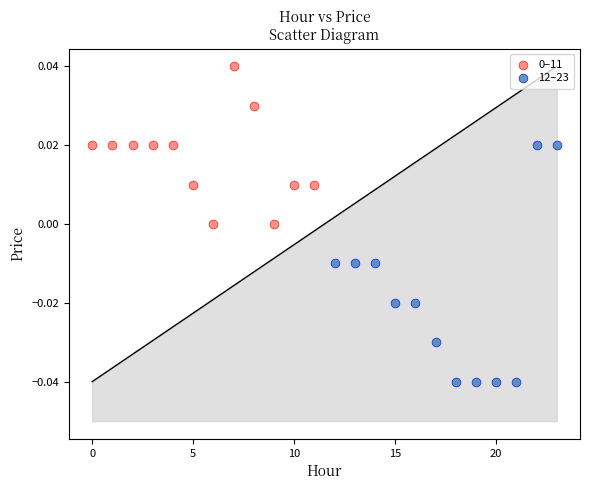

Which series has the widest spread of Y values?

12–23